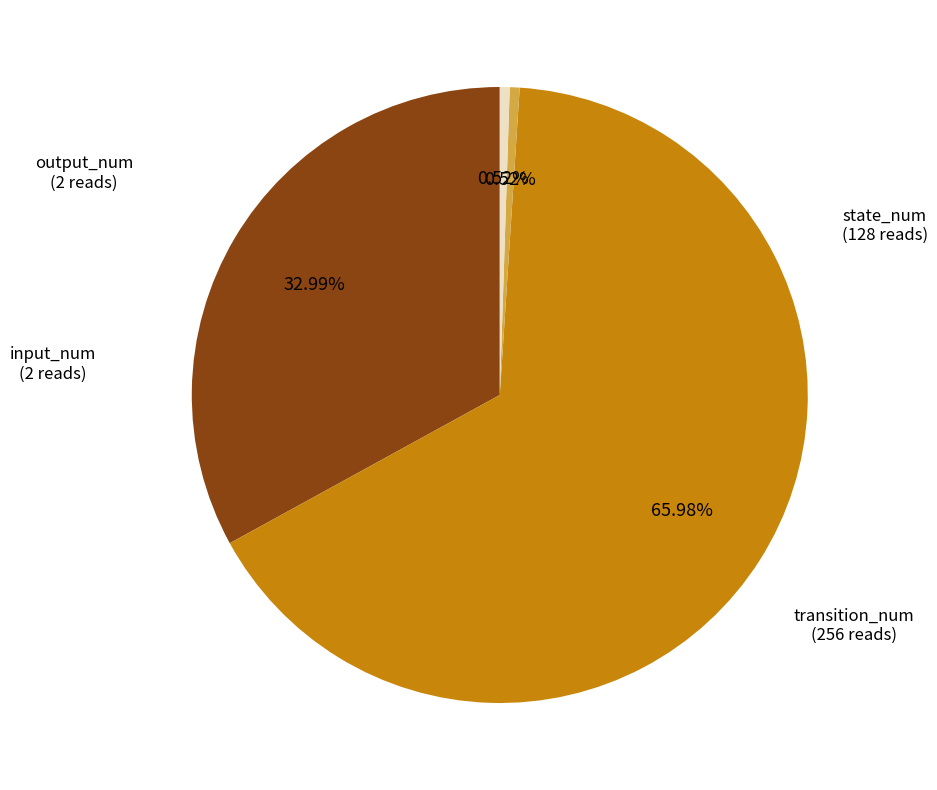

What is the majority slice?

transition_num